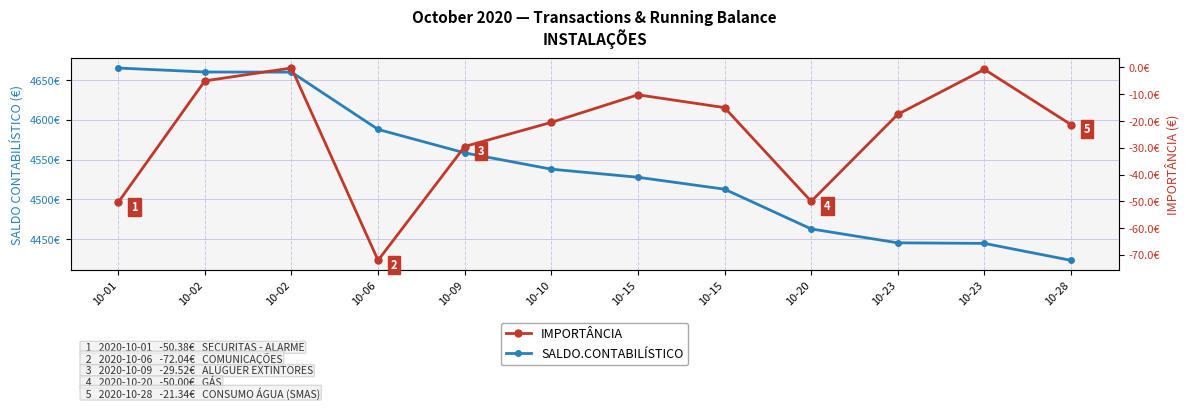

Which category has the lowest value across all series?

10-06